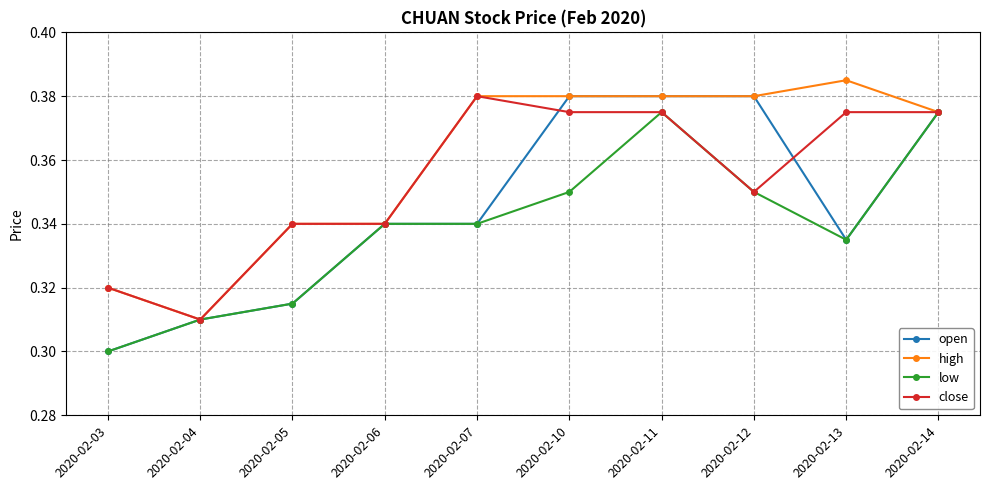

At which label does high reach its peak?

2020-02-13